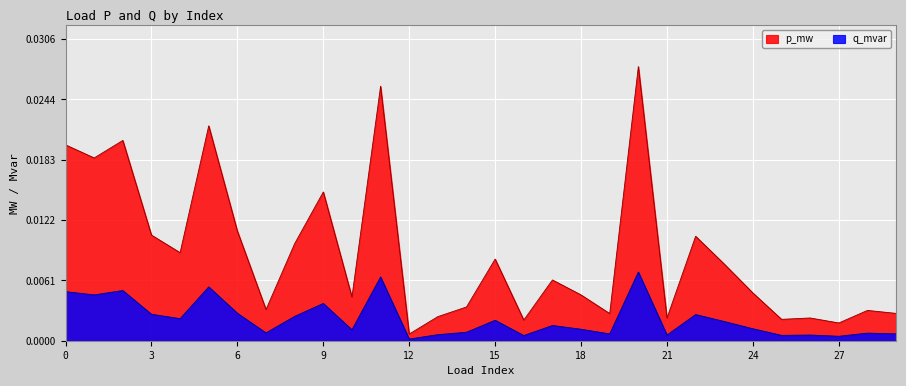

Which series has the widest spread of values?

p_mw